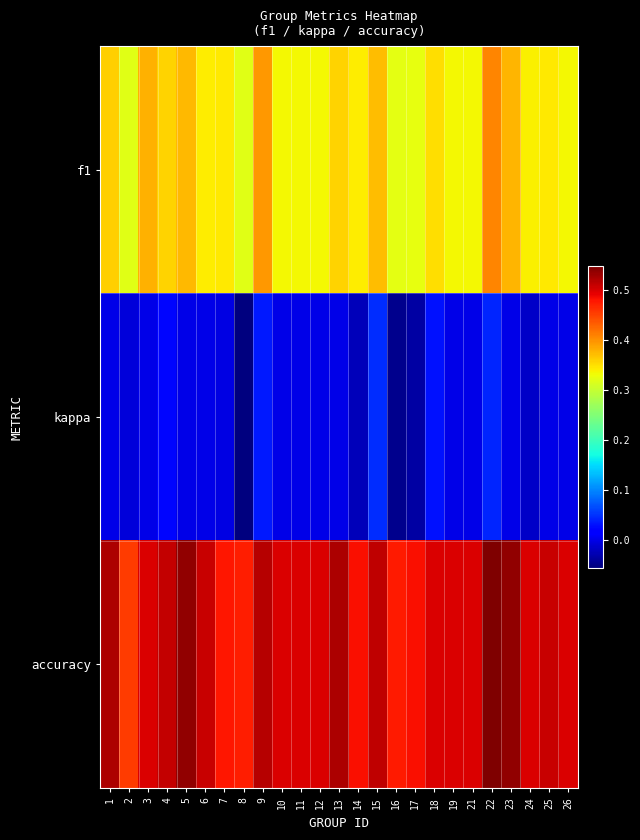

Which series changed the most between 4 and 23?

accuracy